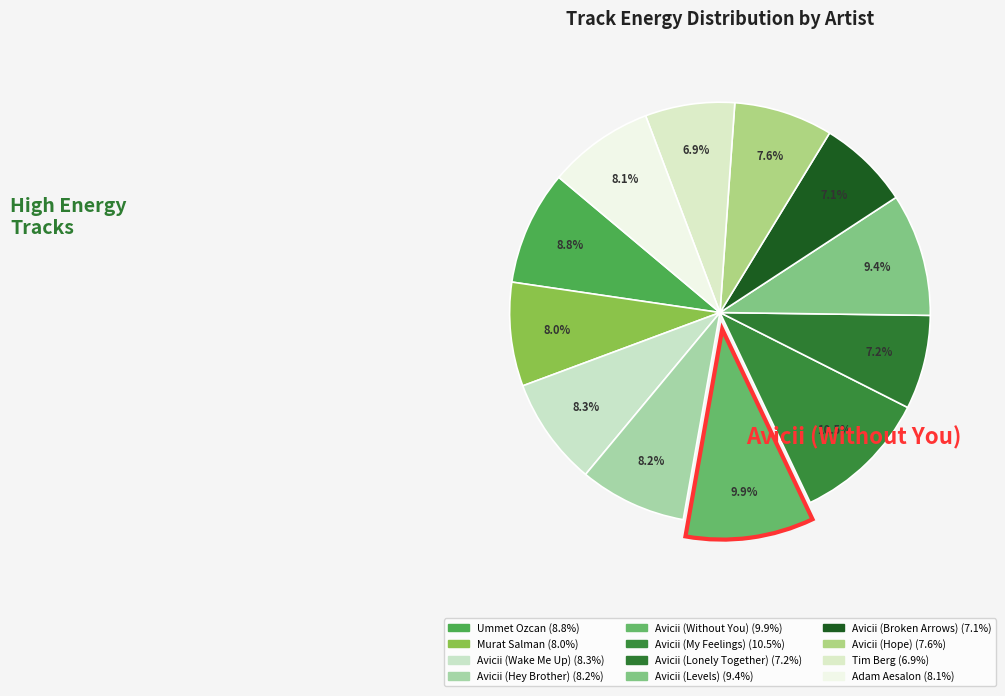

How many segments does this pie chart have?

12